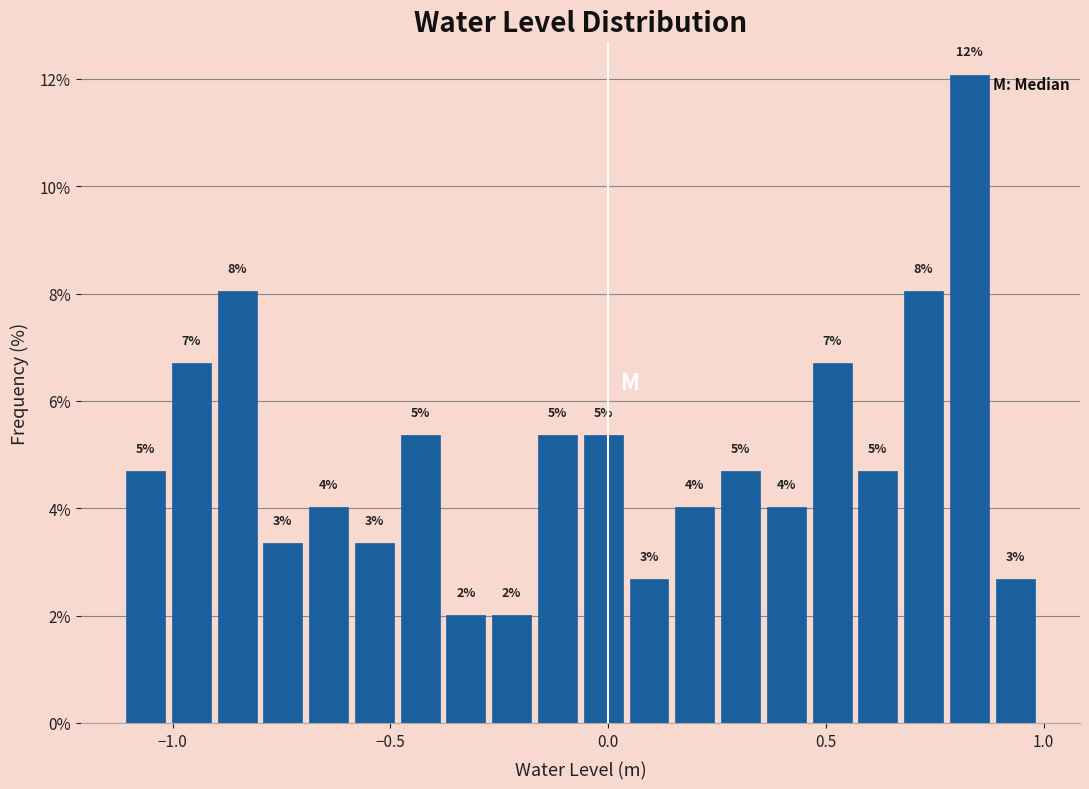

Around what value on the x-axis is the tallest bar? Give the approximate position of its centre, as read against the axis.

0.85